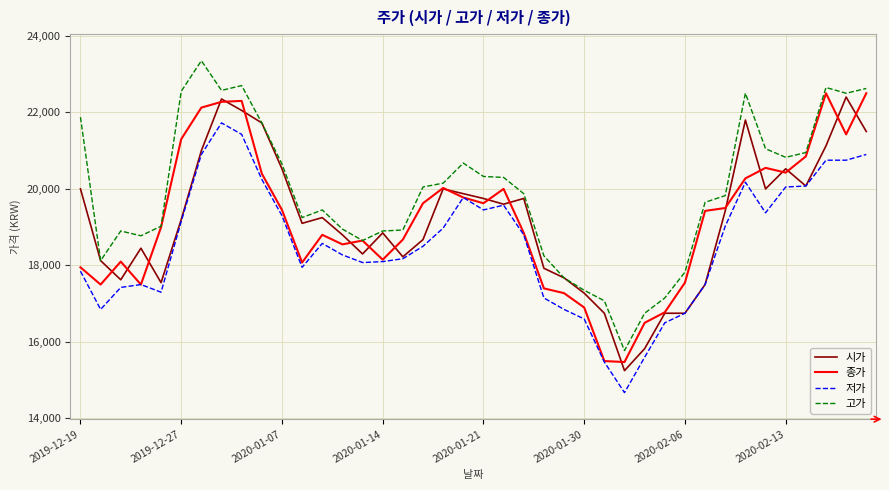

What is the smallest value displayed?

14675